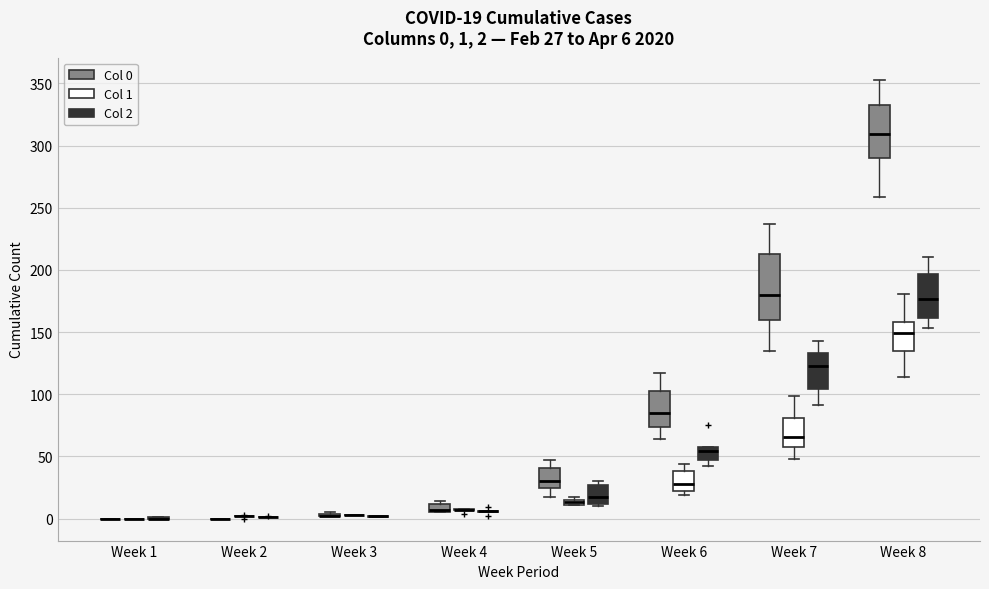

Comparing the boxes themselves (not the whiskers), which one is the tallest?

Week 7 (Col 0)